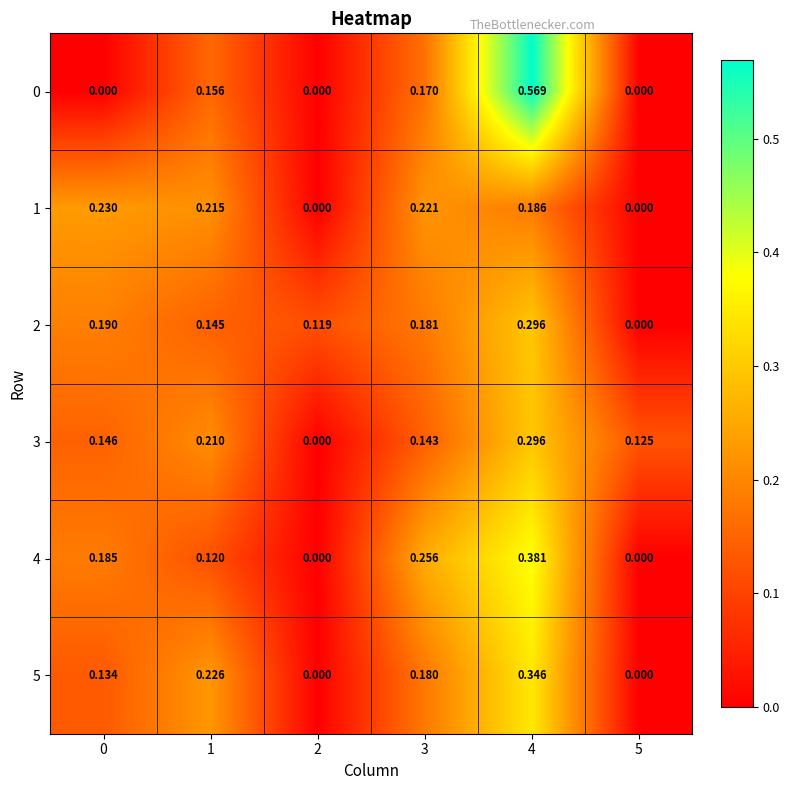

Is the value of 5 at 5 greater than the value of 3 at 5?

No